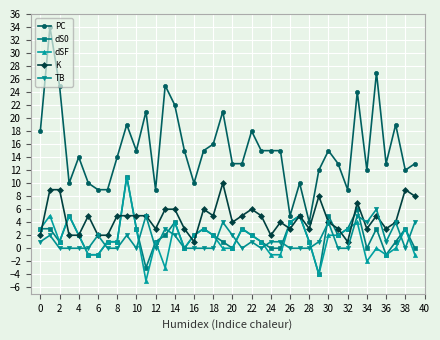

Does the chart have visible grid lines?

Yes